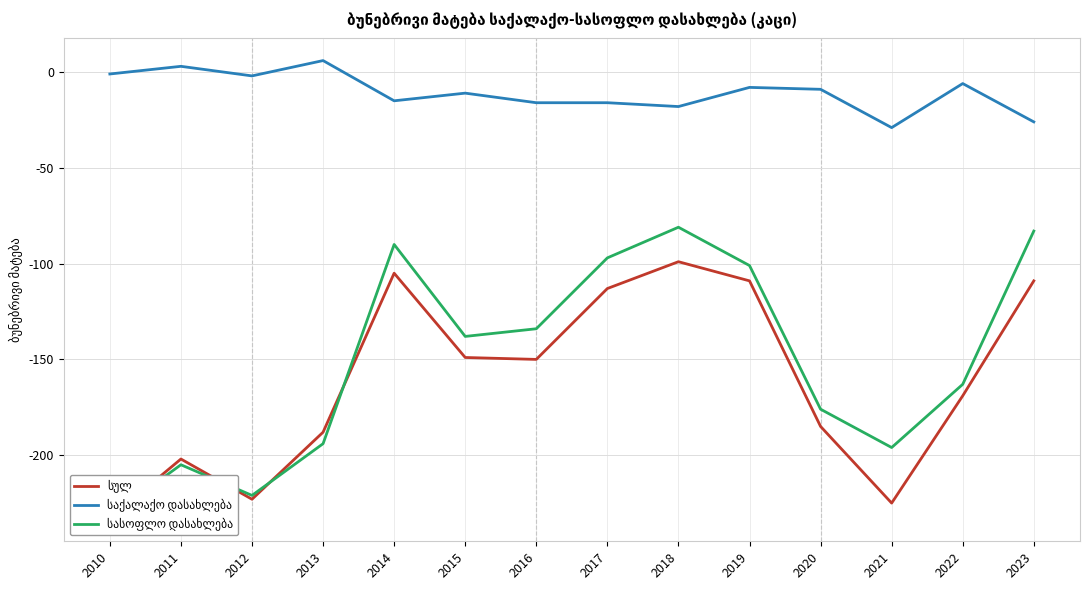

Rank the series at 2016 from lowest to highest value.

სულ, სასოფლო დასახლება, საქალაქო დასახლება